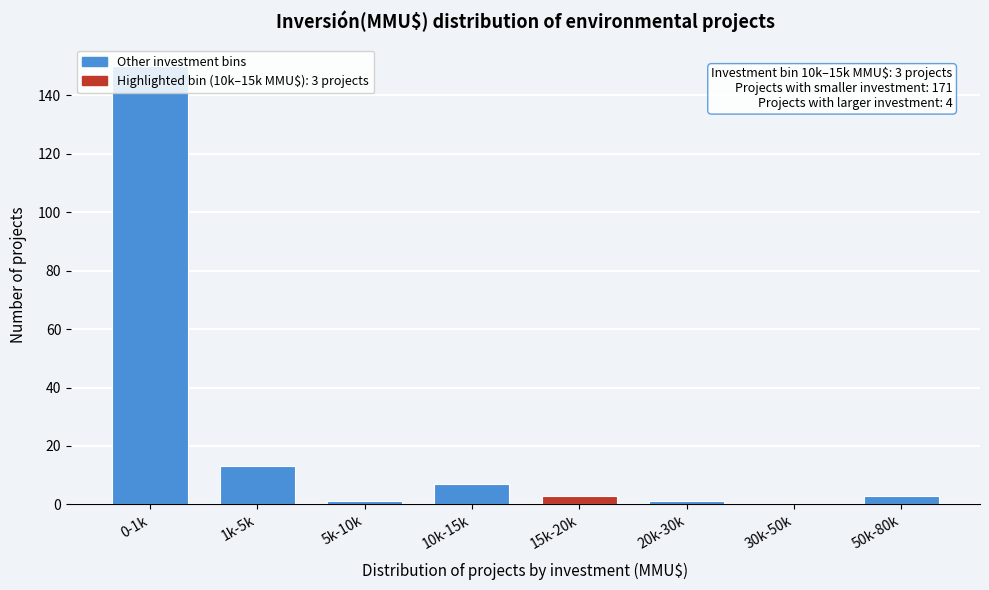

What is the change in value from 10k-15k to 30k-50k?

-7